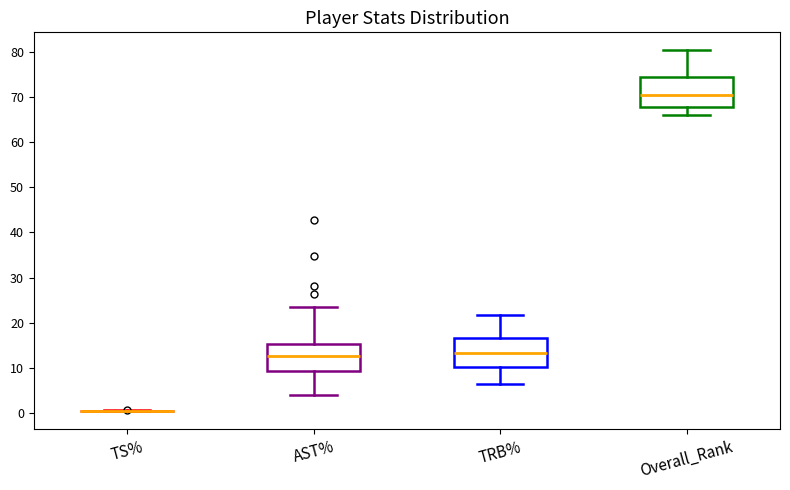

Where does the upper whisker of the box for Overall_Rank end on the y-axis? The values are not printed on the chart, so give them approximately, as read against the axis.

80